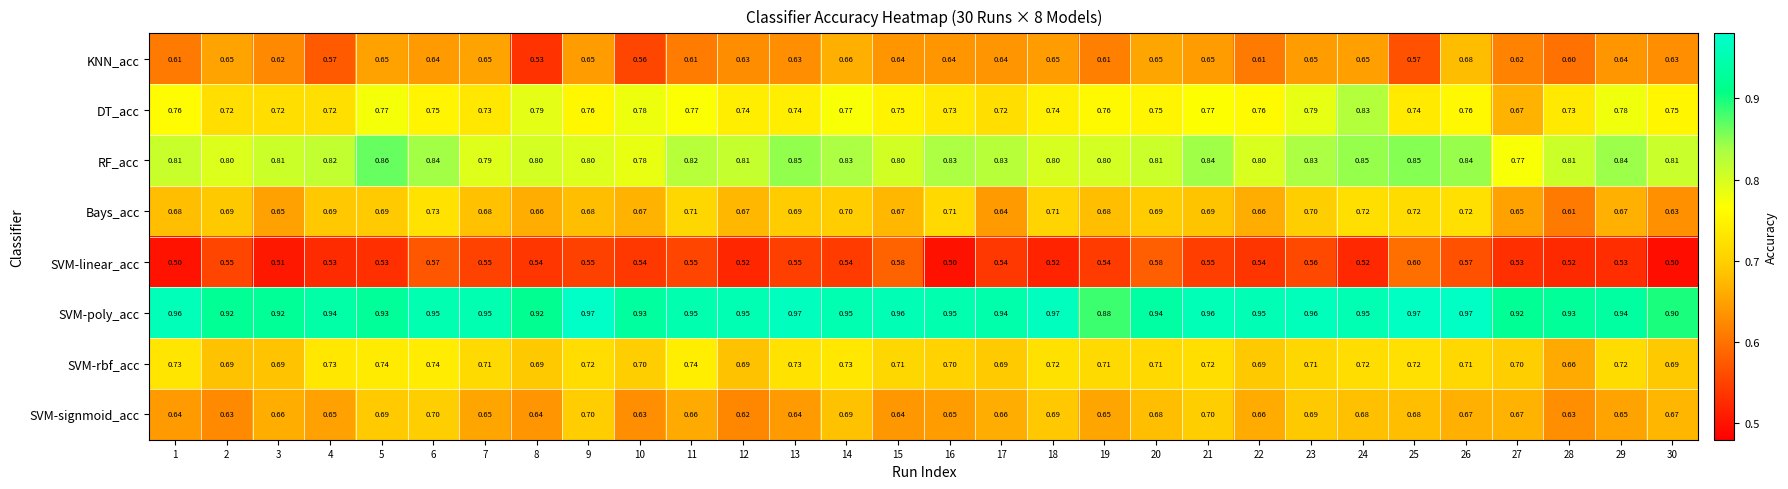

Which series has the widest spread of values?

DT_acc